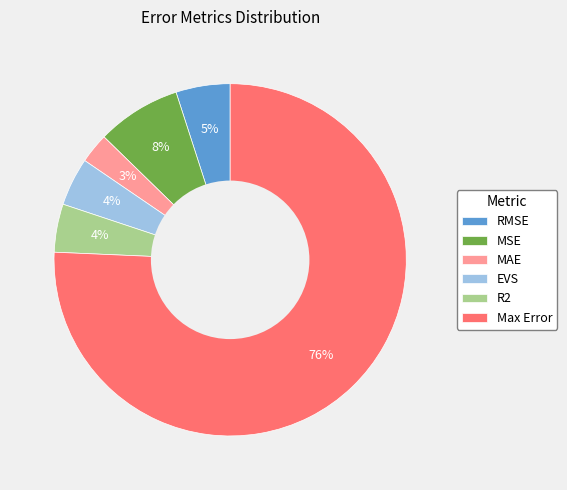

The Max Error slice represents 76% of the pie. True or false?

True